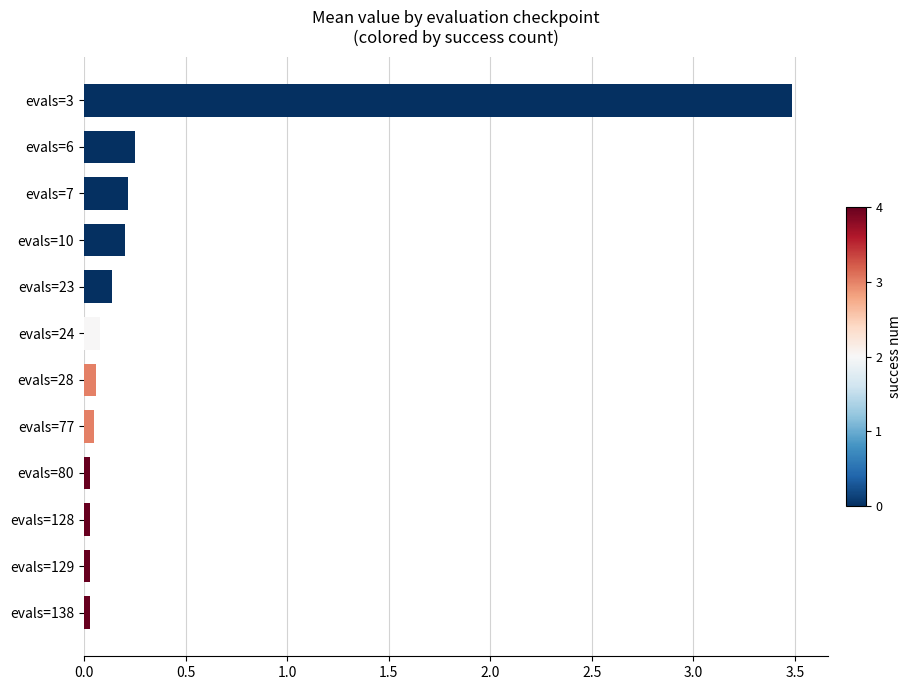

What is the average value?

0.4